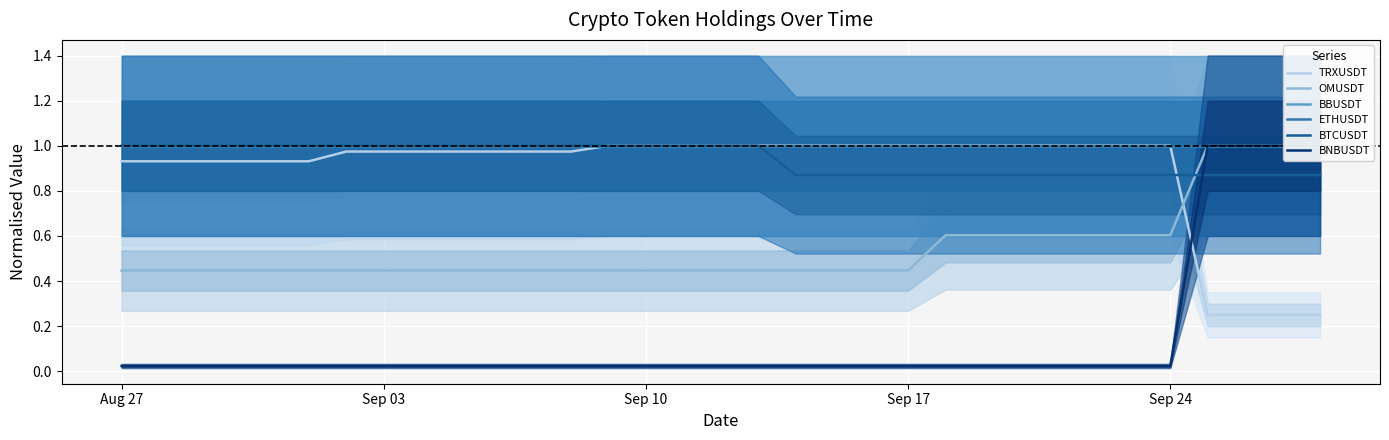

Count the BTCUSDT values in the range 0 to 1.

33